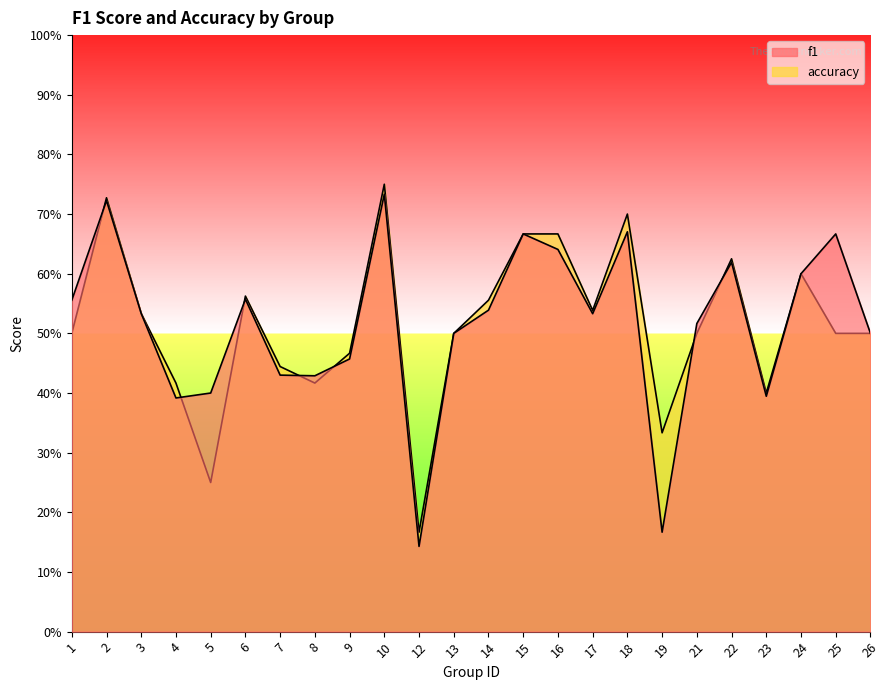

What is the highest value of the accuracy series?

0.8